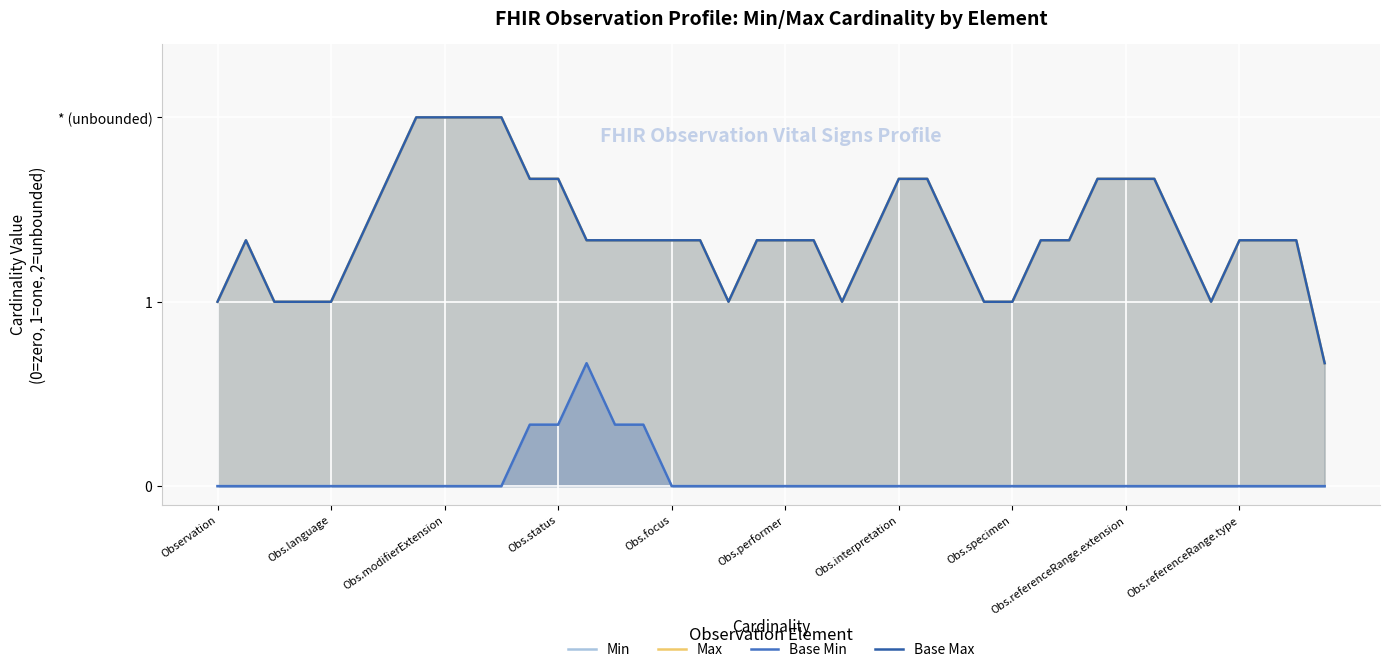

The value of Min at Obs.focus is 0.0. True or false?

True